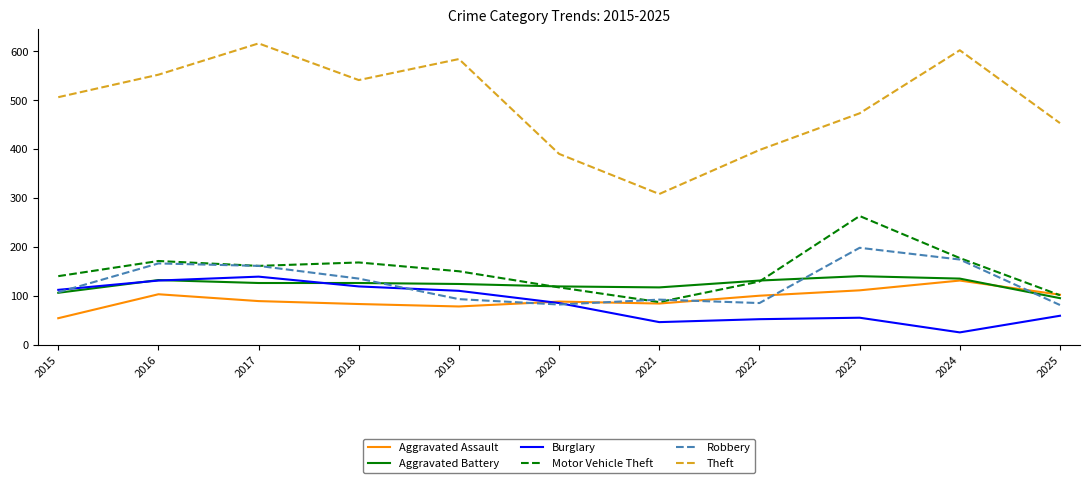

Which series has the widest spread of values?

Theft